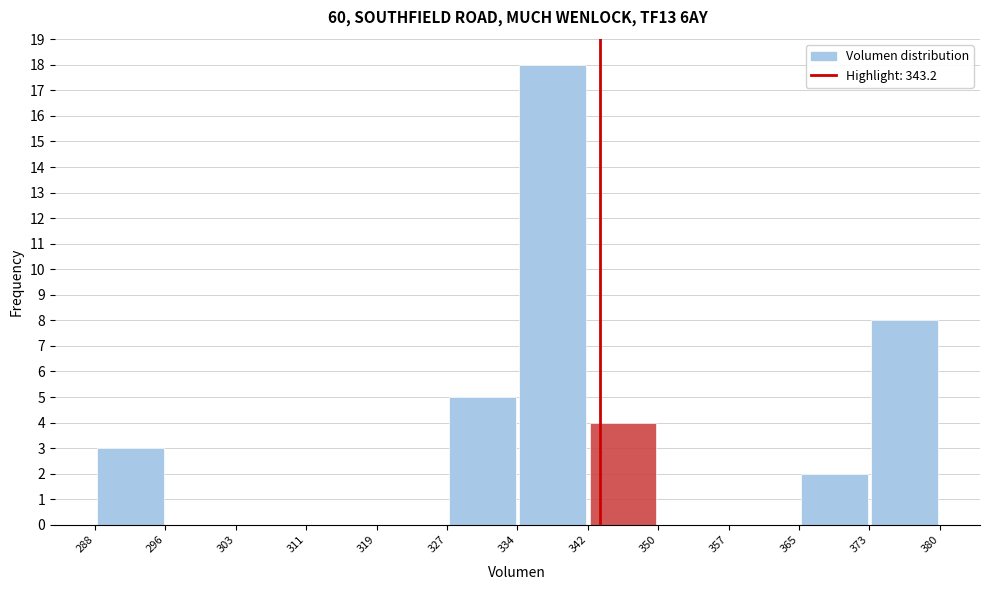

What is the height of the bar covering 327 to 334 on the x-axis? The values are not printed on the chart, so give them approximately, as read against the axis.

5